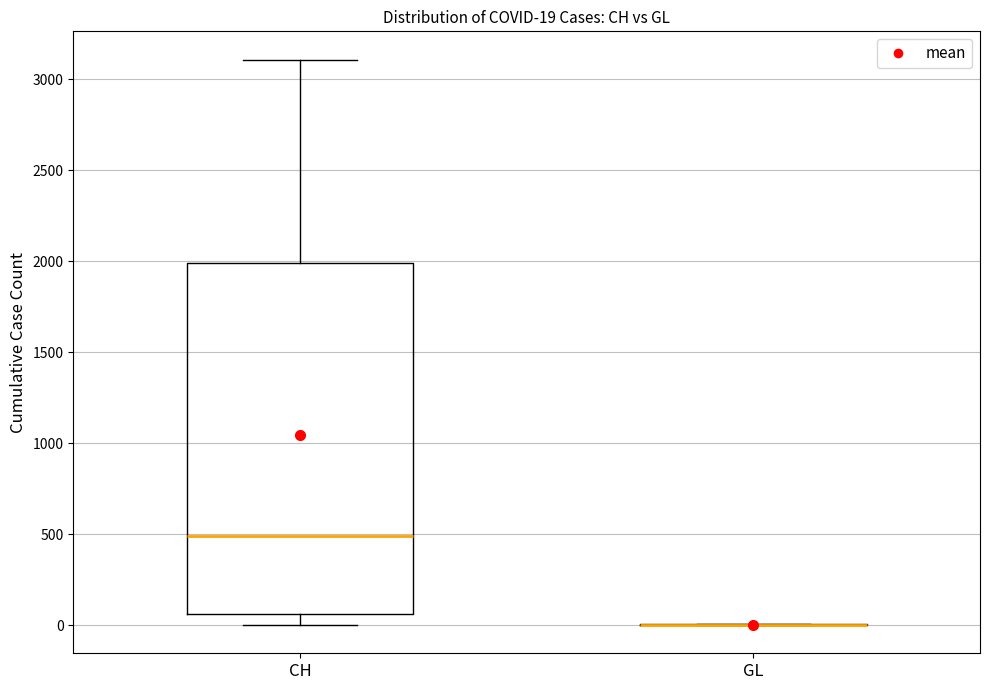

Comparing the boxes themselves (not the whiskers), which one is the tallest?

CH